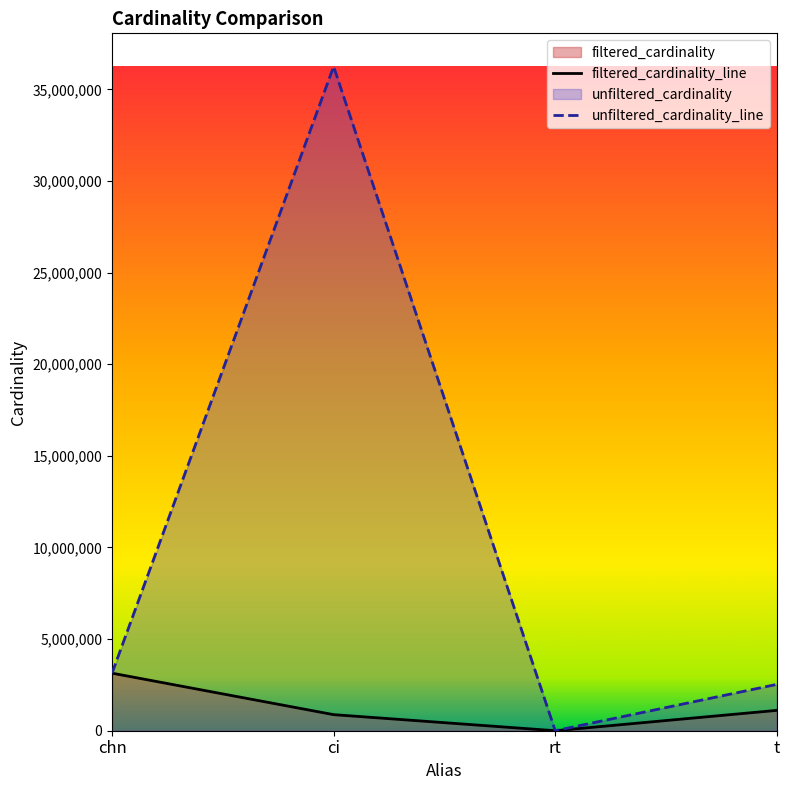

Reading left to right, extract all data points from this chart.

chn=3140594	ci=877113	rt=1	t=1110497